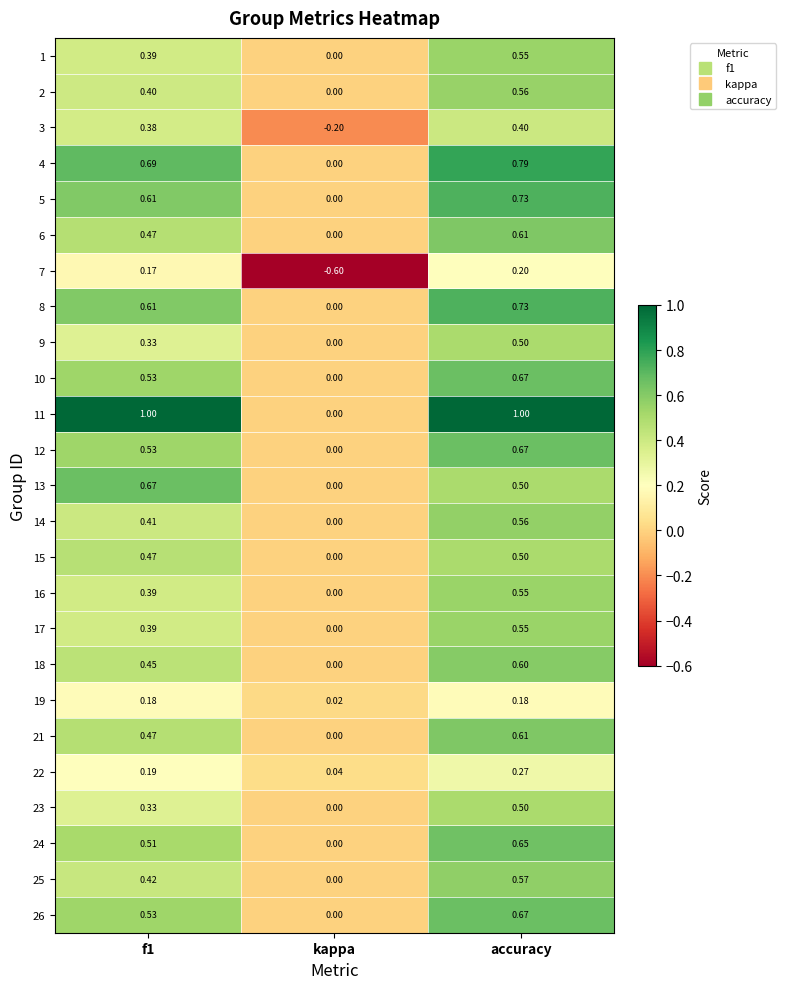

Which category has the lowest value in the 16 series?

kappa